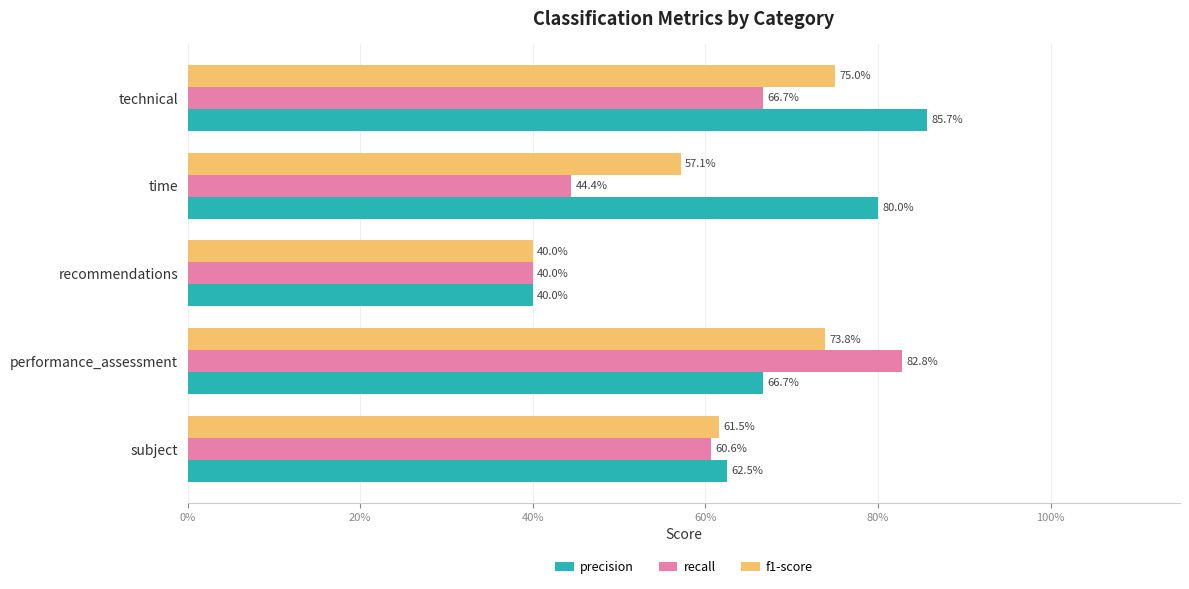

What are all the series names shown in the legend?

precision, recall, f1-score